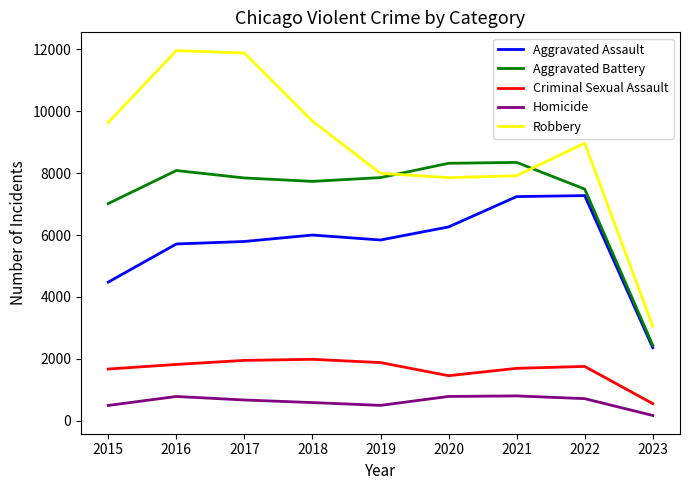

Is it true that Criminal Sexual Assault equals 412 at 2022?

False